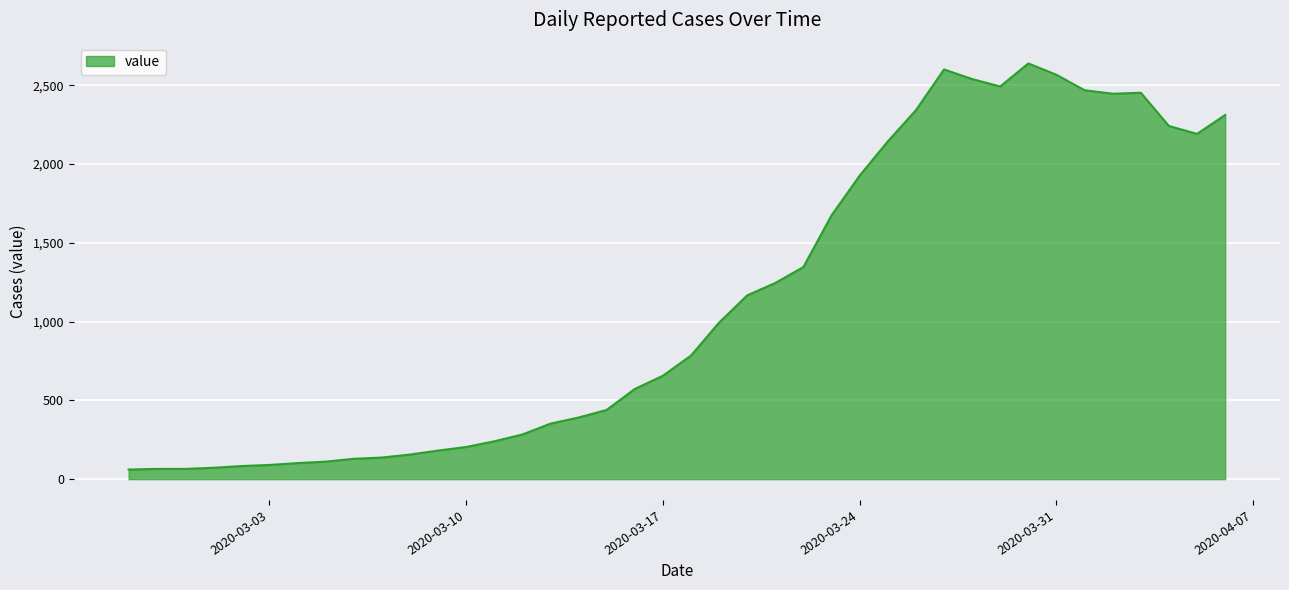

What is the greatest value displayed?

2638